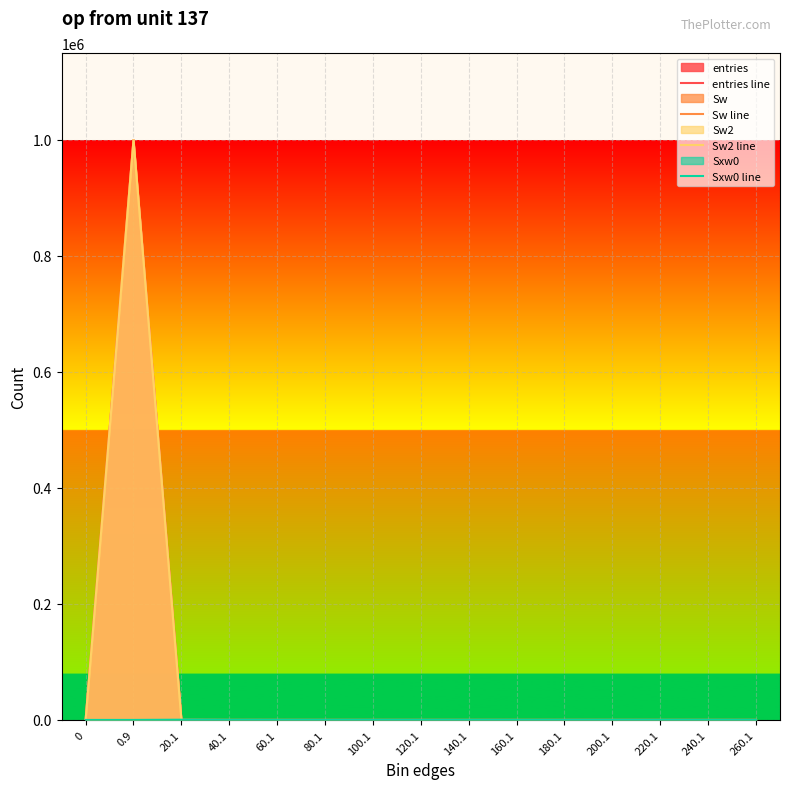

Which series has the widest spread of values?

entries line